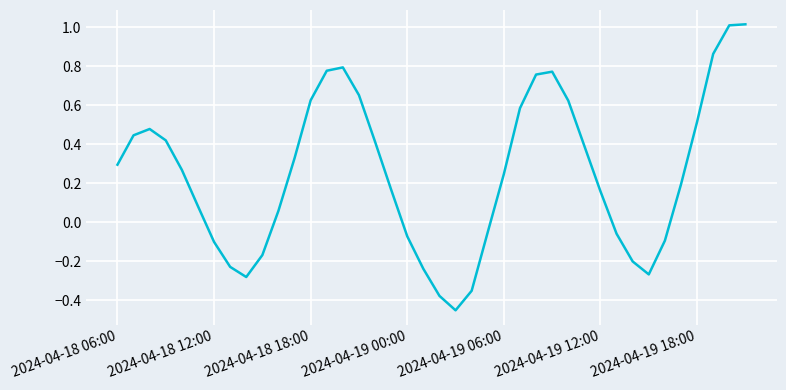

What is the difference between the maximum and minimum values?

1.5